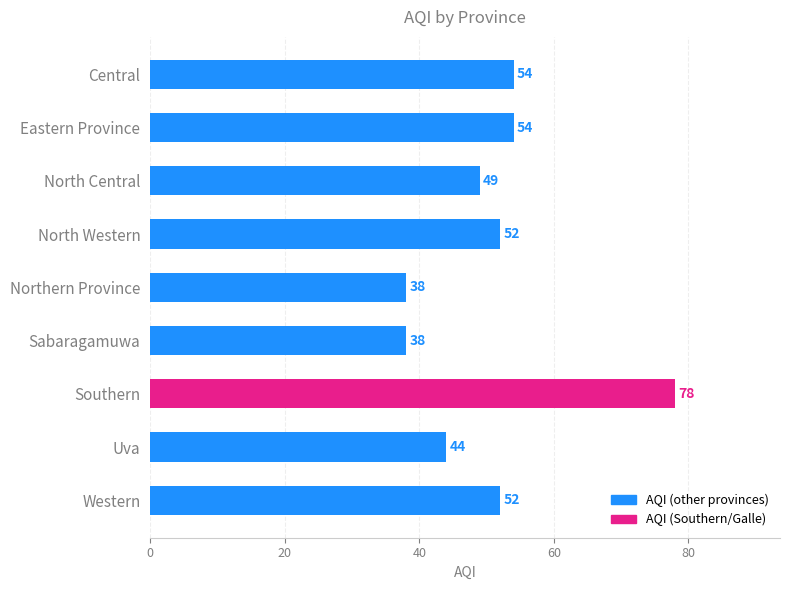

How many bars are there in total?

9